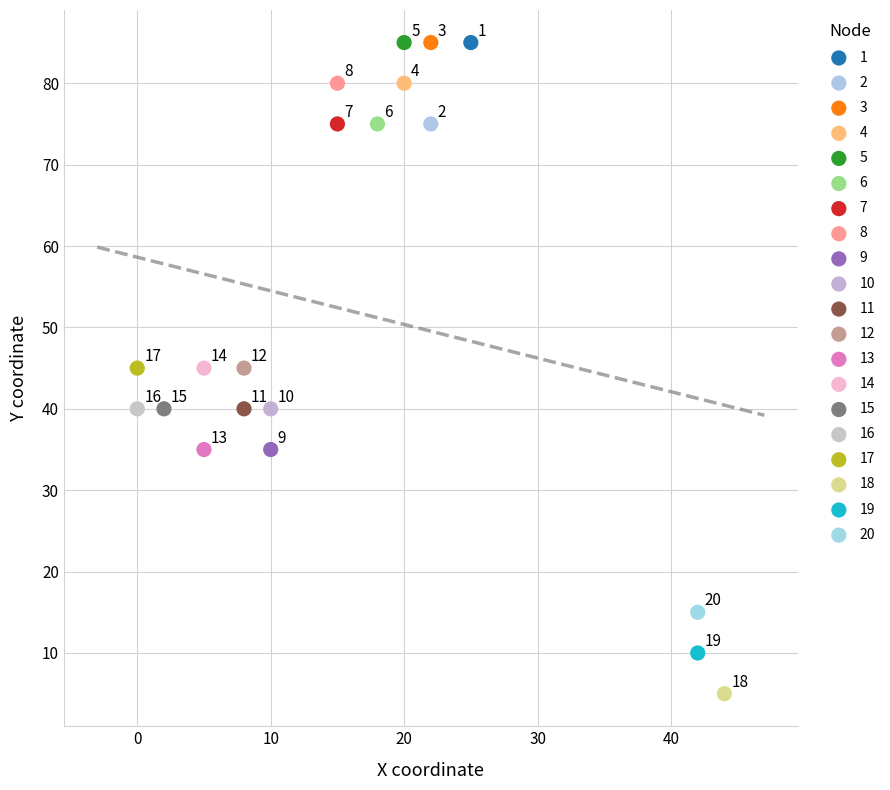

What are all the series names shown in the legend?

1, 2, 3, 4, 5, 6, 7, 8, 9, 10, 11, 12, 13, 14, 15, 16, 17, 18, 19, 20